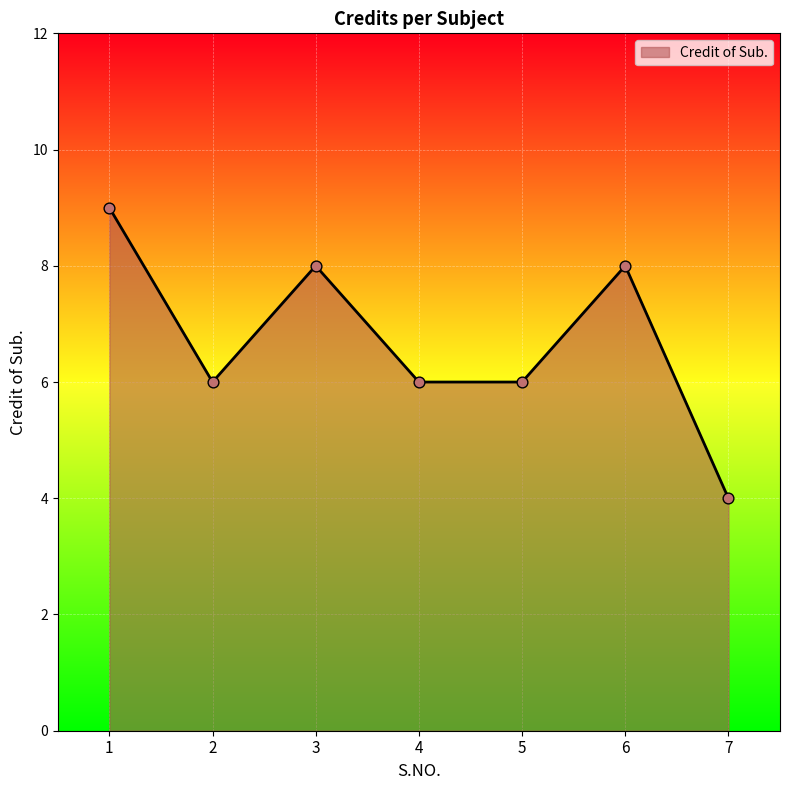

Which has a higher value, 2 or 3?

3